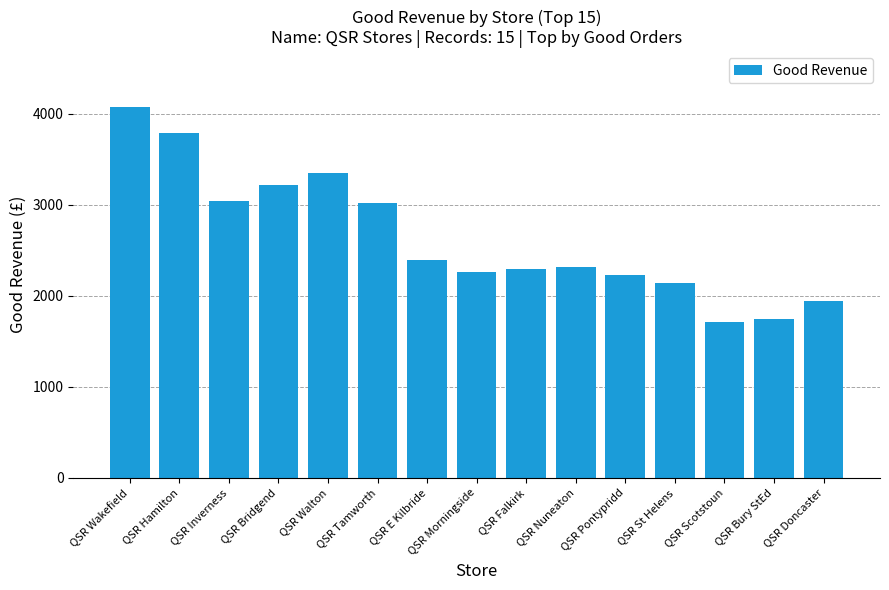

What is the approximate value at QSR Pontypridd?

2225.6